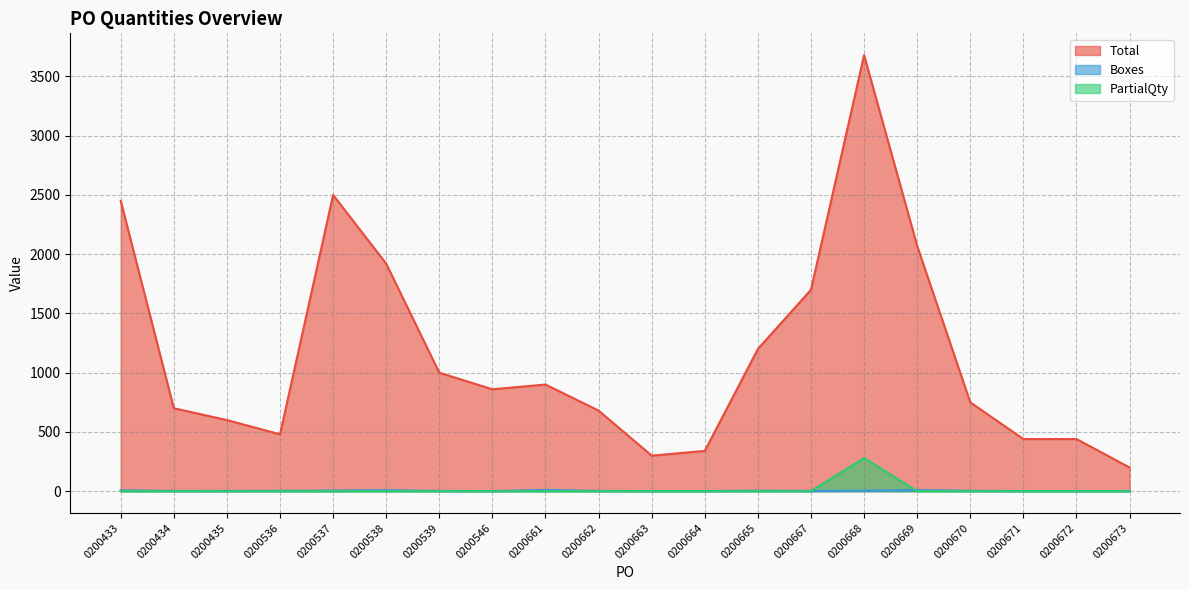

At which category does Boxes reach its first local peak?

0200538